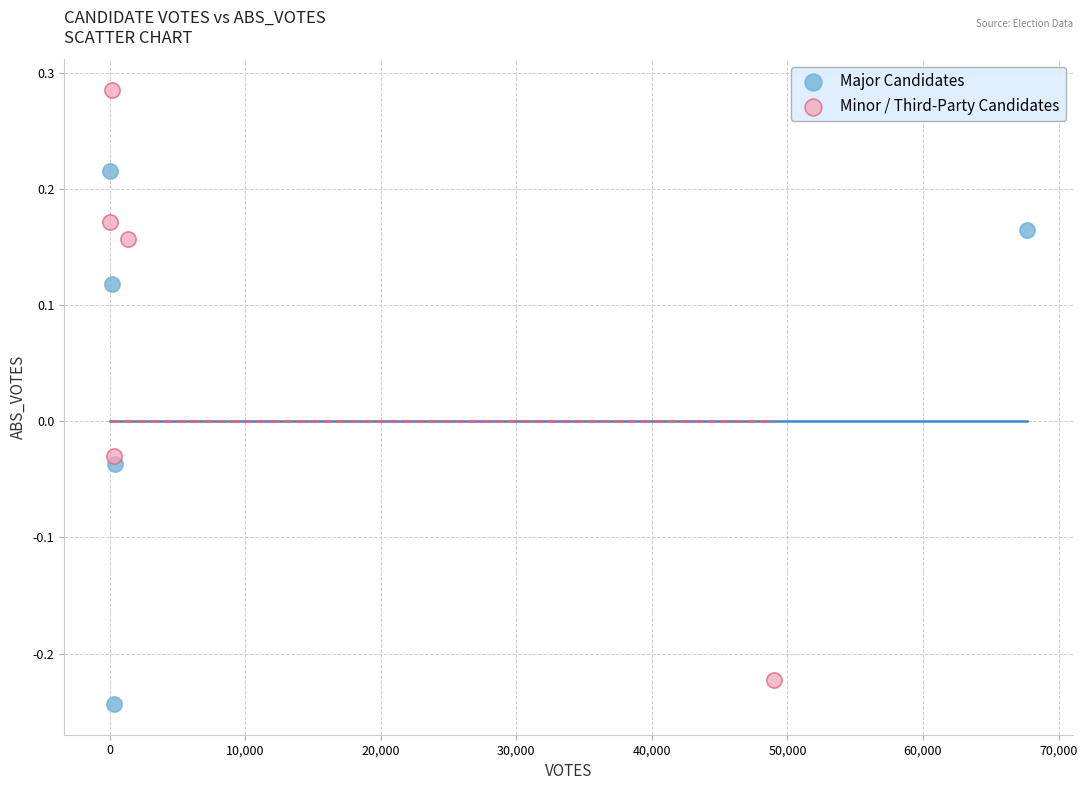

What are all the series names shown in the legend?

Major Candidates, Minor / Third-Party Candidates